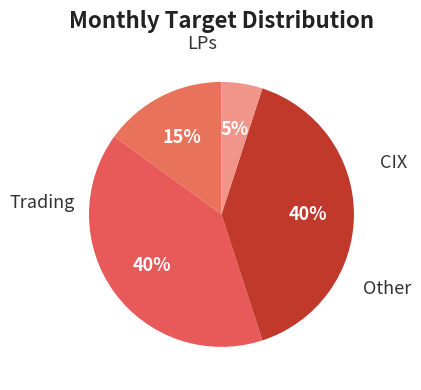

How many slices are in this pie chart?

4